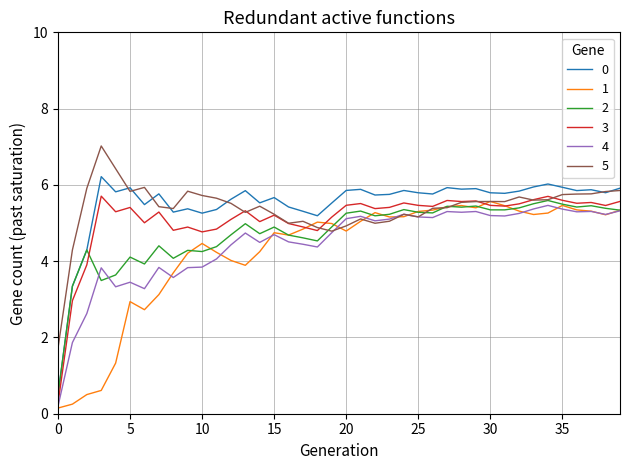

Which series has the widest spread of values?

0